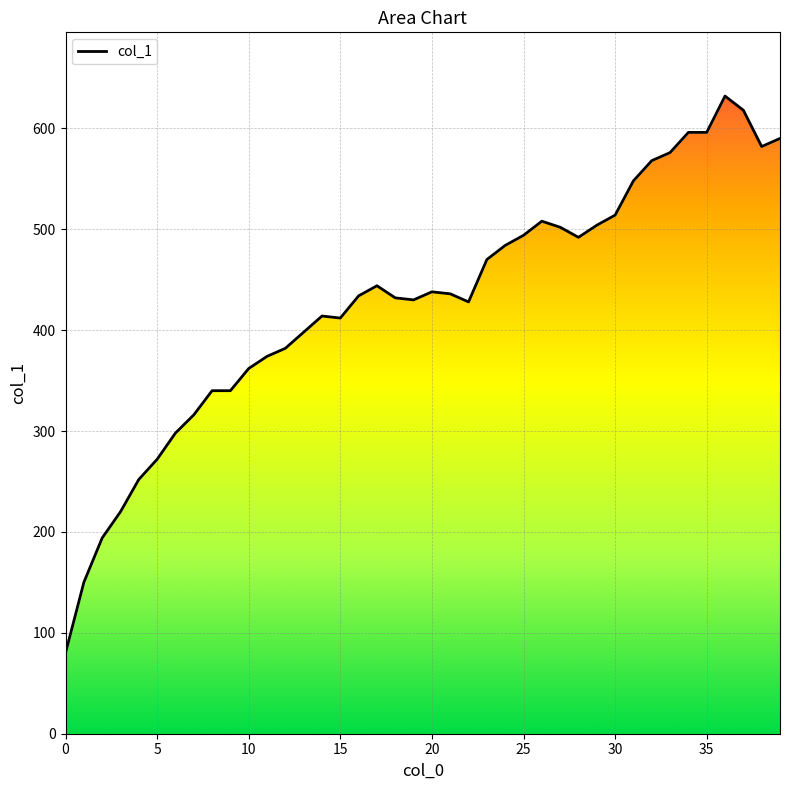

What is the value of the 29th point from the left?

492